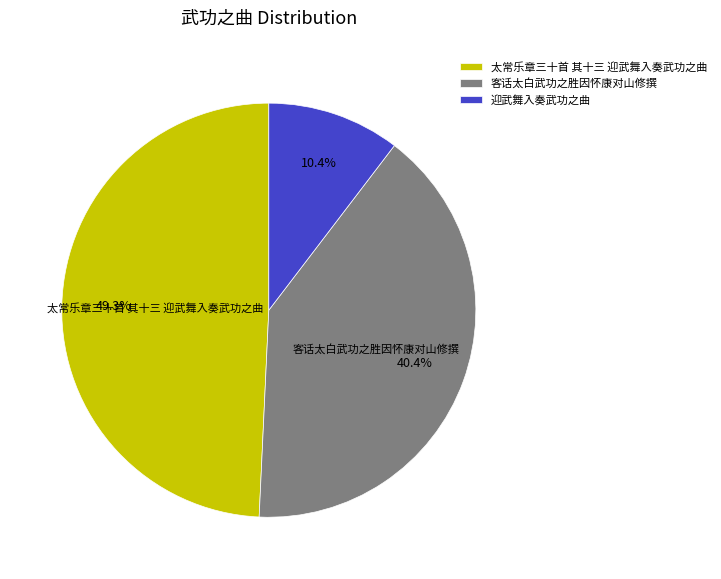

Approximately how many times larger is the value at 客话太白武功之胜因怀康对山修撰 compared to 迎武舞入奏武功之曲?

3.9